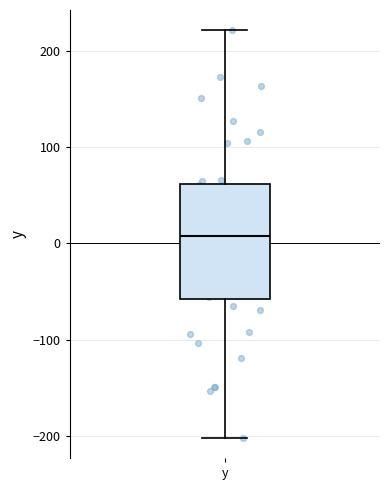

Read this box plot against the y-axis: the position of the median line, the range covered by the box, and the ends of both whiskers. The values are not printed on the chart, so give them approximately, as read against the axis.

median 10, box -60 to 60, whiskers -200 to 220